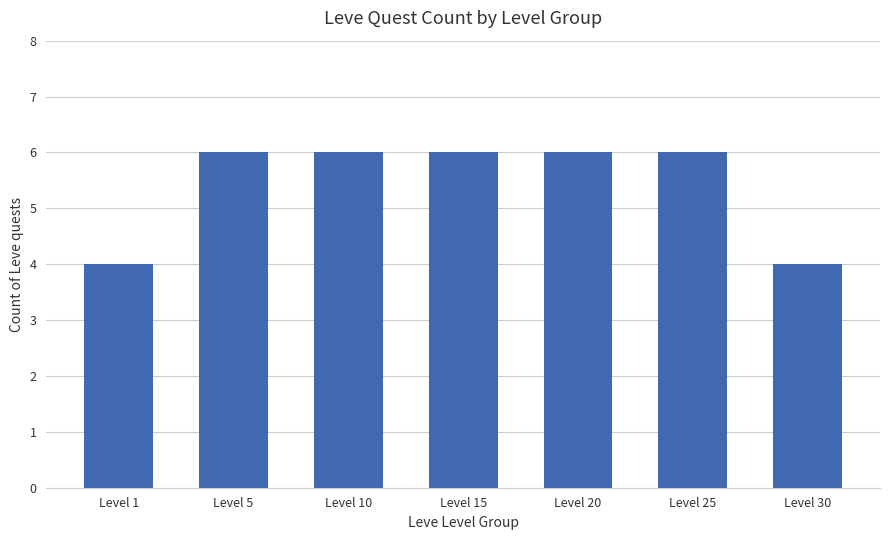

What is the value of the 2nd bar from the left?

6